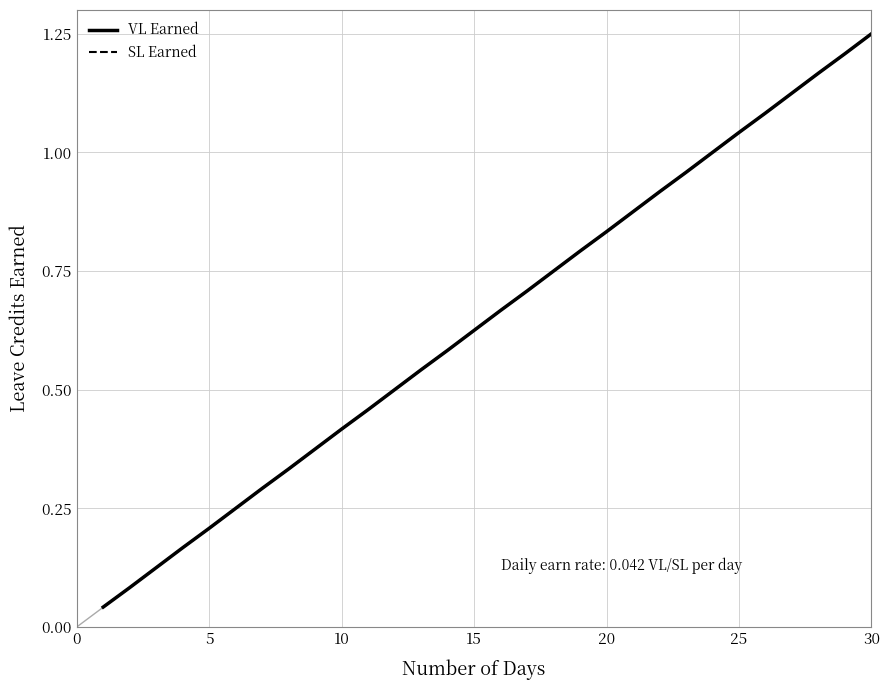

How many lines are shown in the chart?

2